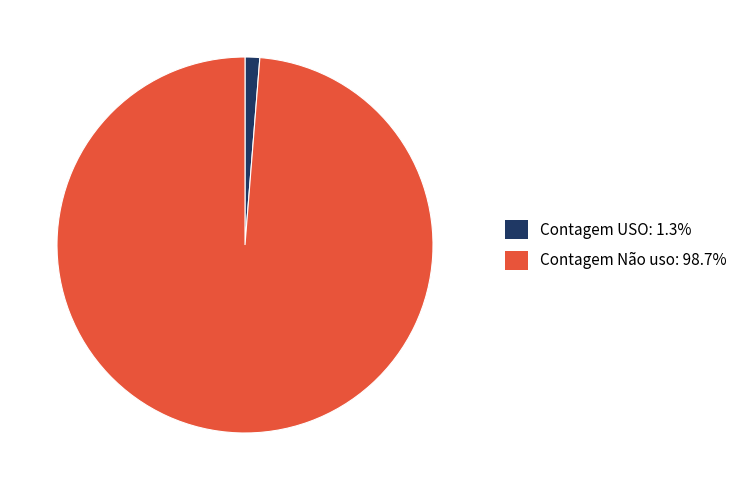

Approximately how many times larger is the value at Contagem Não uso compared to Contagem USO?

78.2